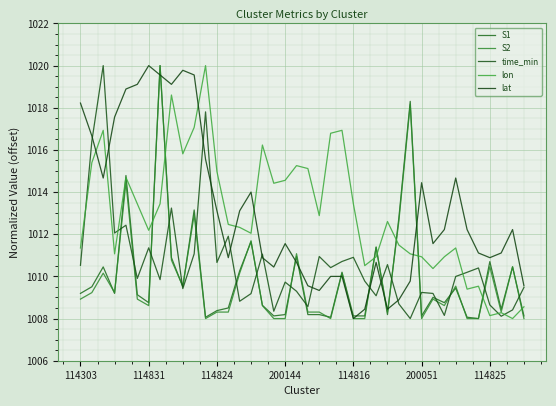

What are all the series names shown in the legend?

S1, S2, time_min, lon, lat